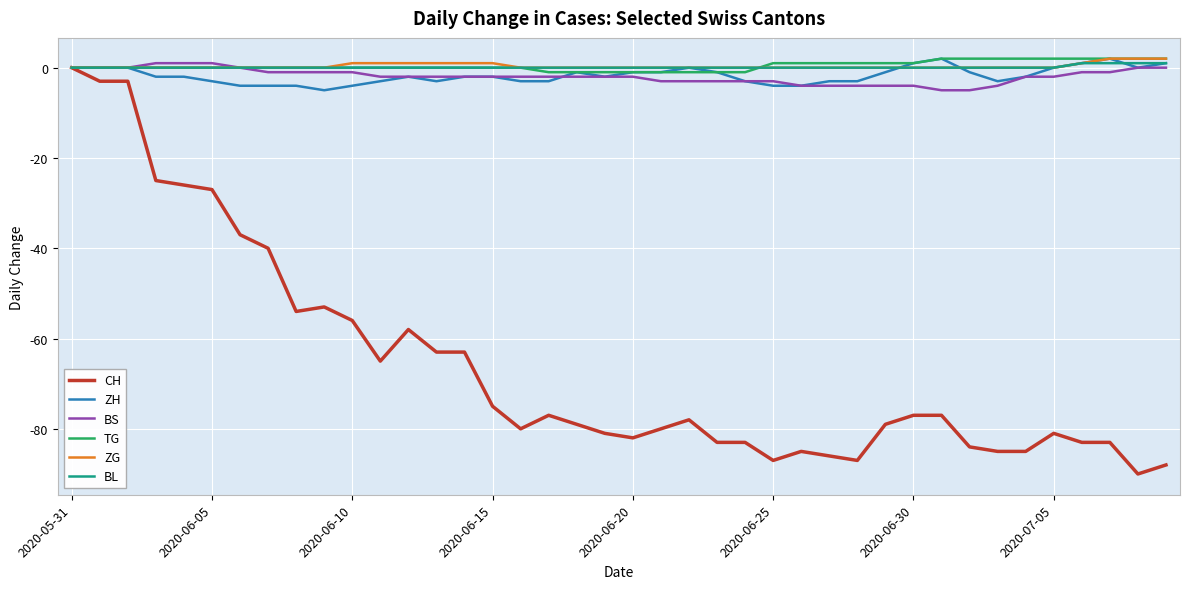

Which series has the widest spread of values?

CH